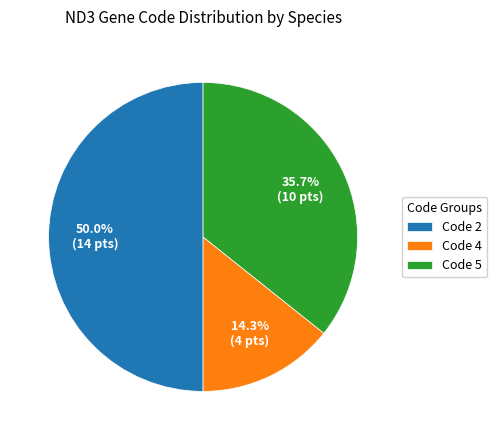

To the nearest percent, what is the difference between the largest and smallest slice percentages?

36%